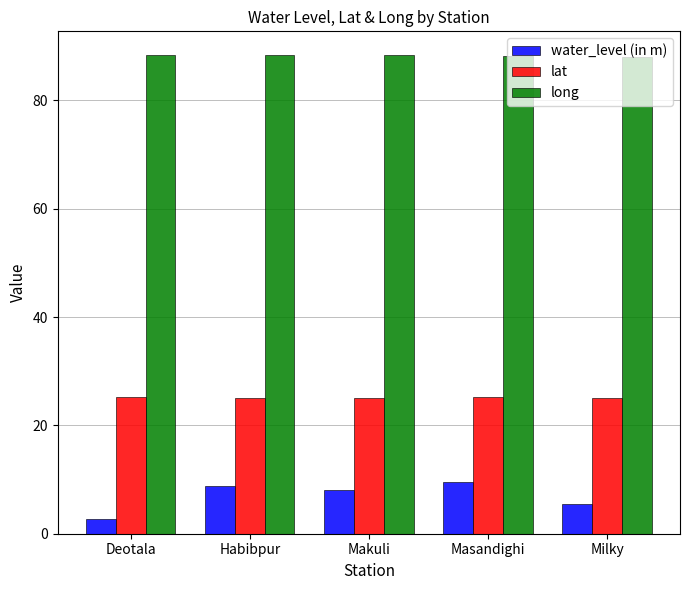

Which label corresponds to the smallest value in the chart?

Deotala